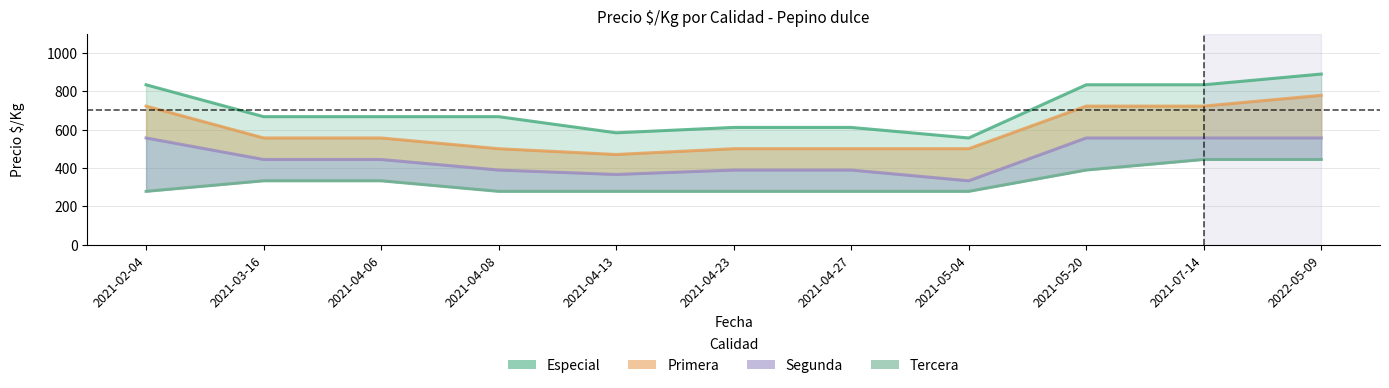

True or false: Especial has more than 2 interior local peaks.

False